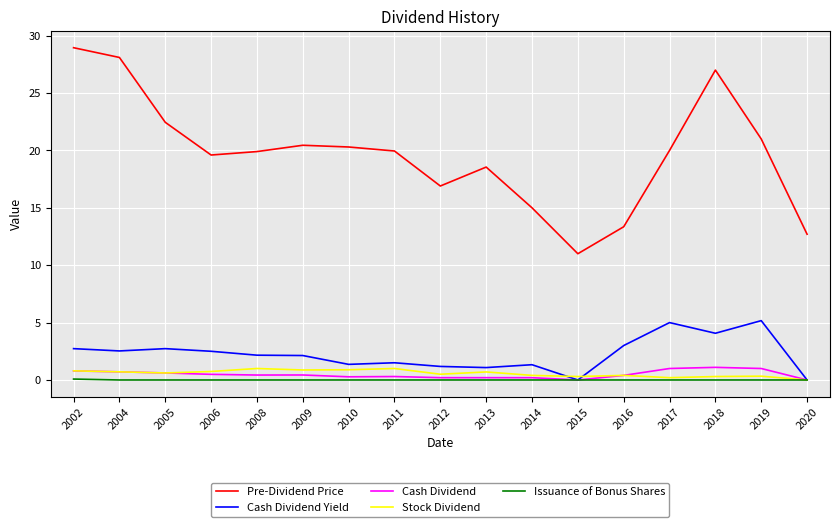

How many values in the Stock Dividend series exceed 0?

16